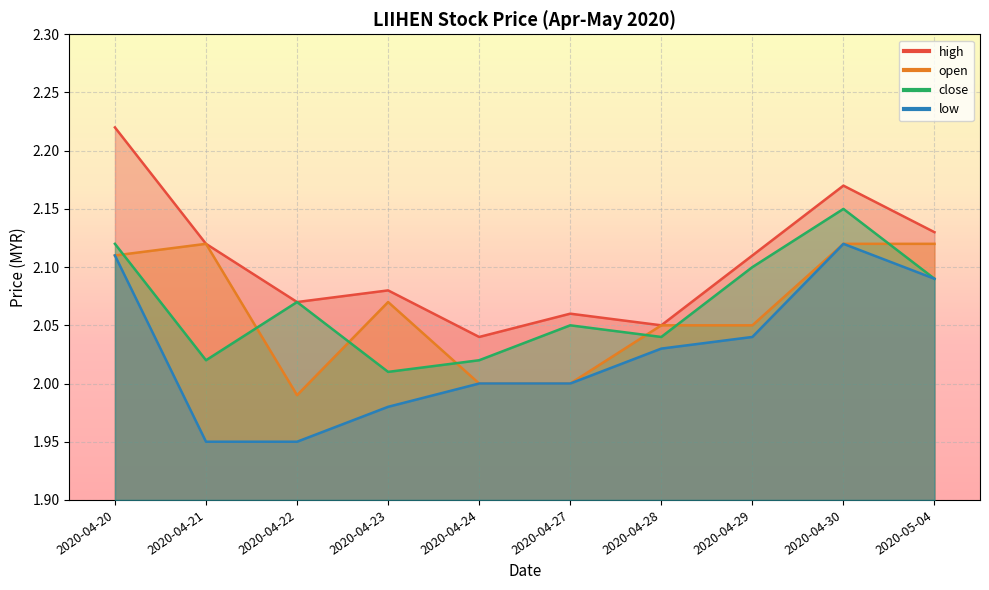

Count the high values in the range 2 to 3.

10